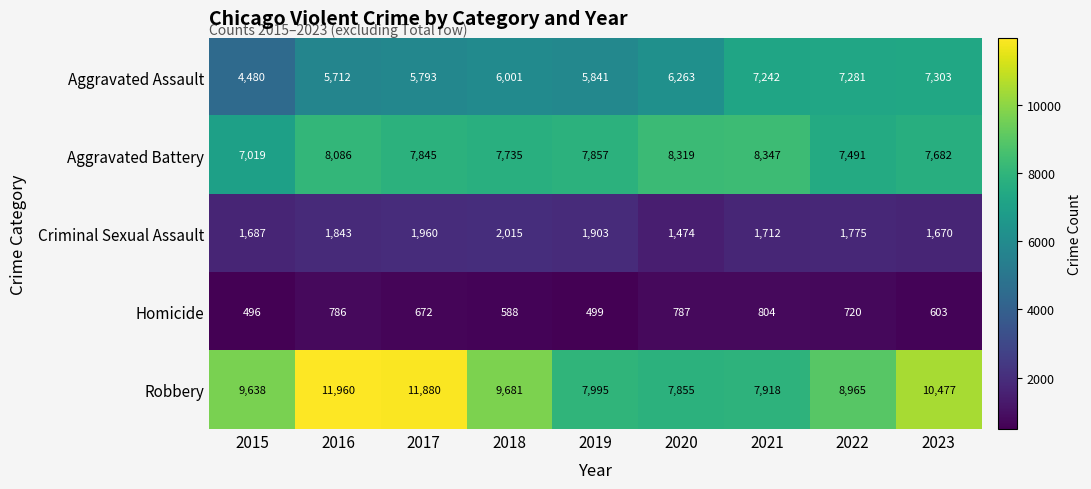

What is the difference between the highest and lowest values at 2022?

8245